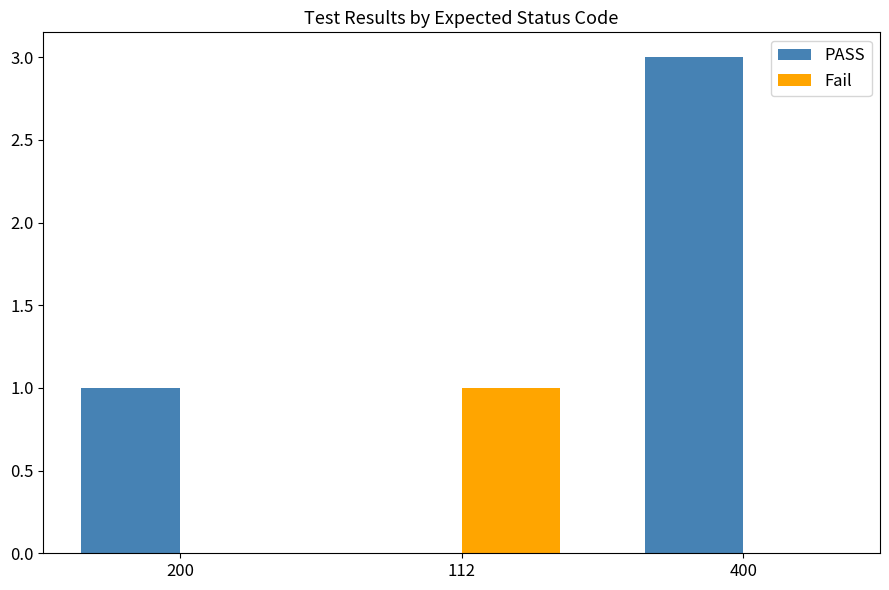

At which category is the sum across all series the highest?

400